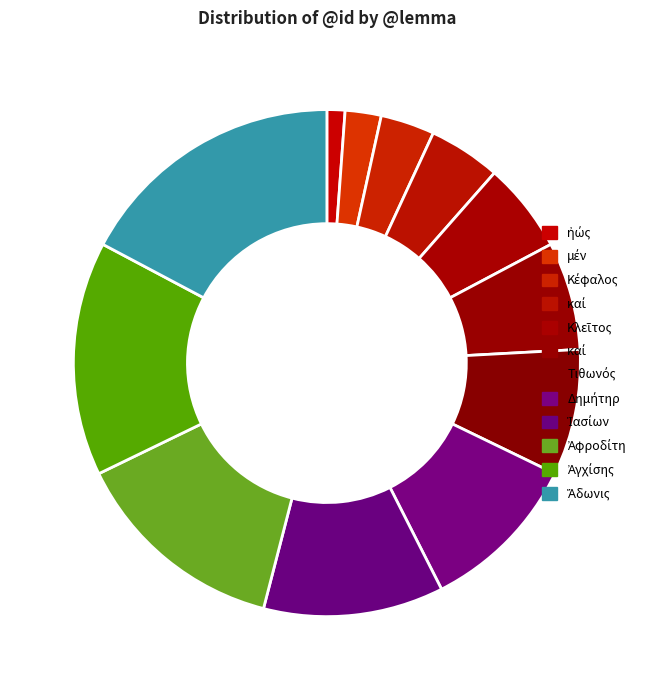

To the nearest percent, what is the average slice percentage?

8%